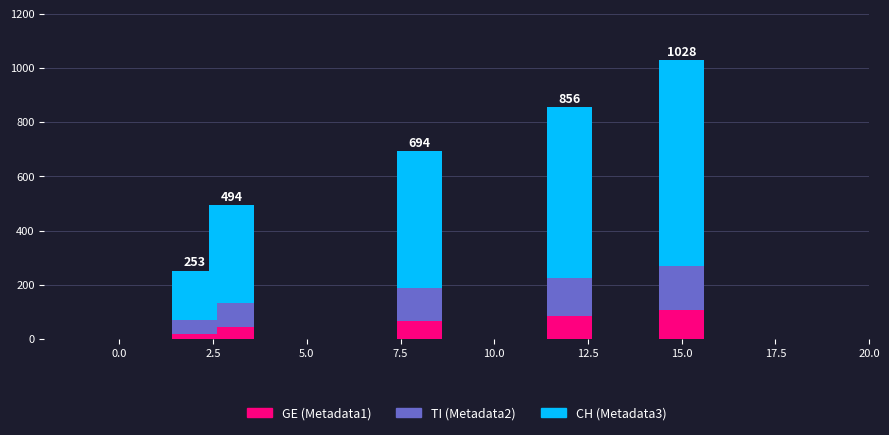

Reading left to right, transcribe the values for GE (Metadata1).

19	45	68	85	106